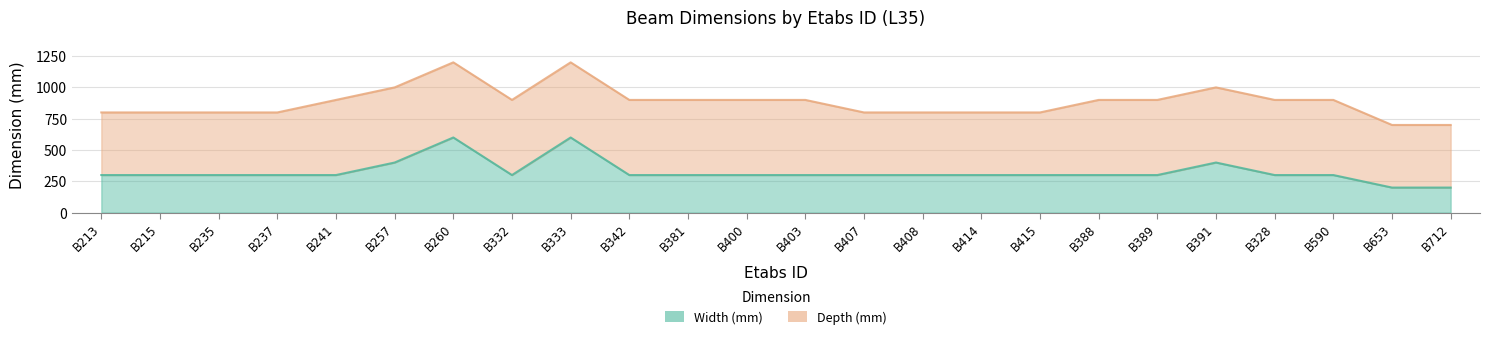

List the labels in order of value, largest first.

B260, B333, B257, B391, B213, B215, B235, B237, B241, B332, B342, B381, B400, B403, B407, B408, B414, B415, B388, B389, B328, B590, B653, B712